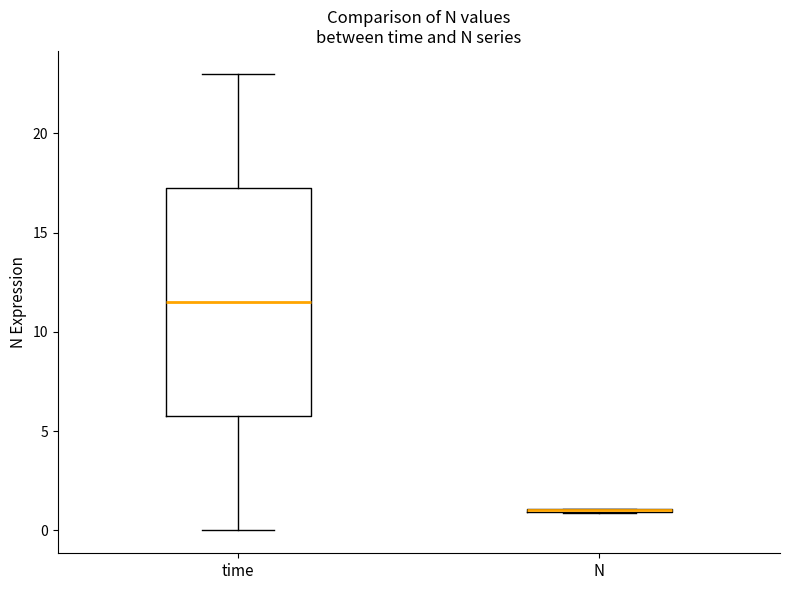

Reading left to right, read every box against the y-axis: the position of its median line, the range the box covers, and the ends of its whiskers. The values are not printed on the chart, so give them approximately, as read against the axis.

time: median 11.5, box 6.0 to 17.5, whiskers 0.0 to 23.0
N: box collapsed to a line at 1.0, whiskers 1.0 to 1.0